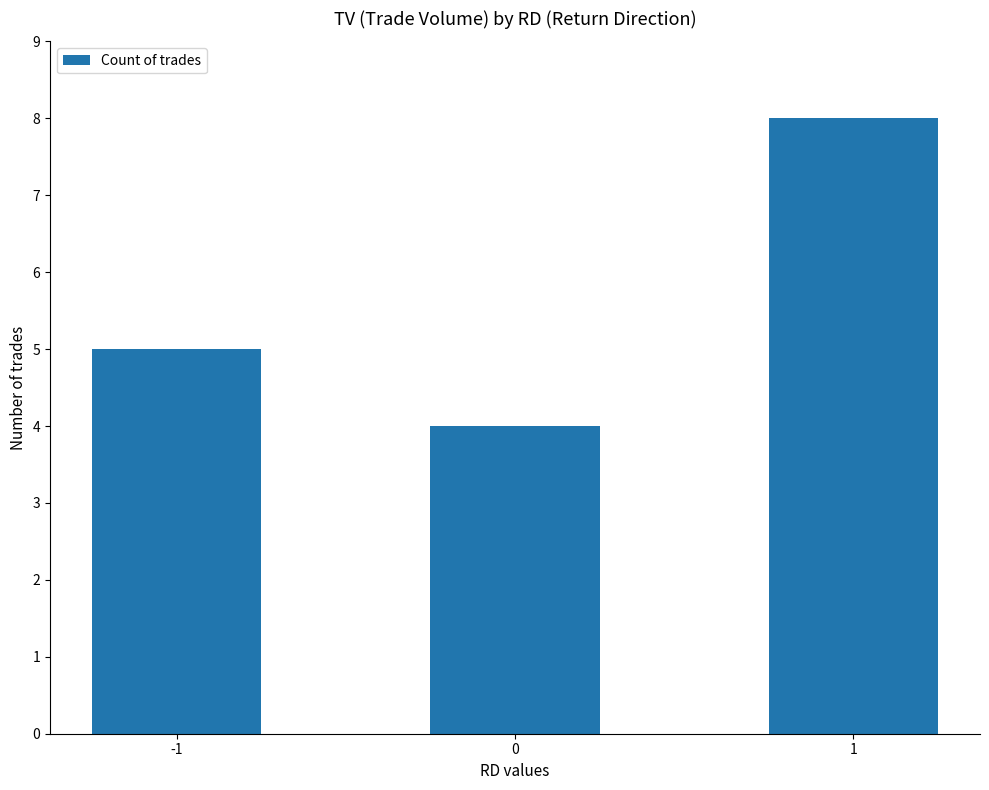

Between -1 and 1, which is larger?

1